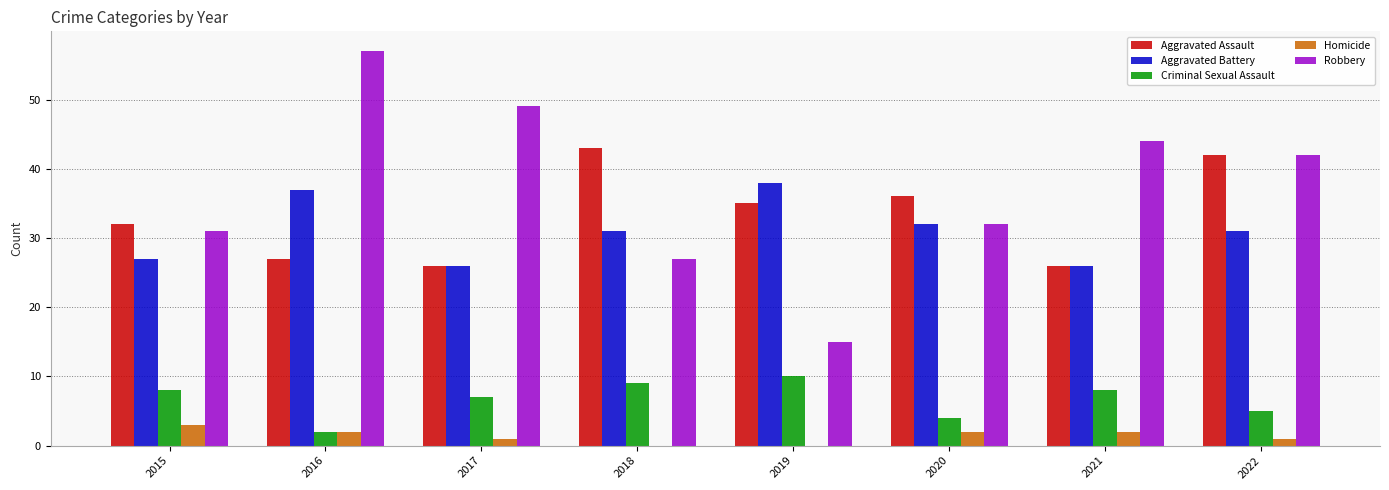

What is the spread (max minus min) of values at 2021?

42